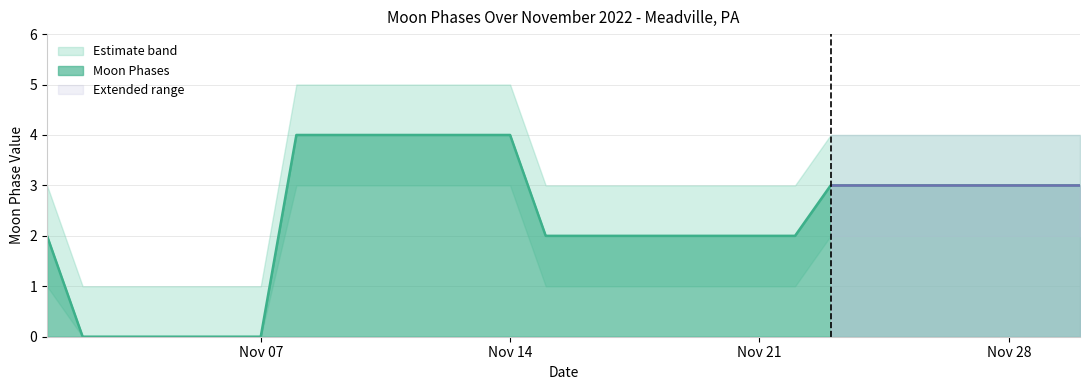

What is the difference between the maximum and minimum values?

4